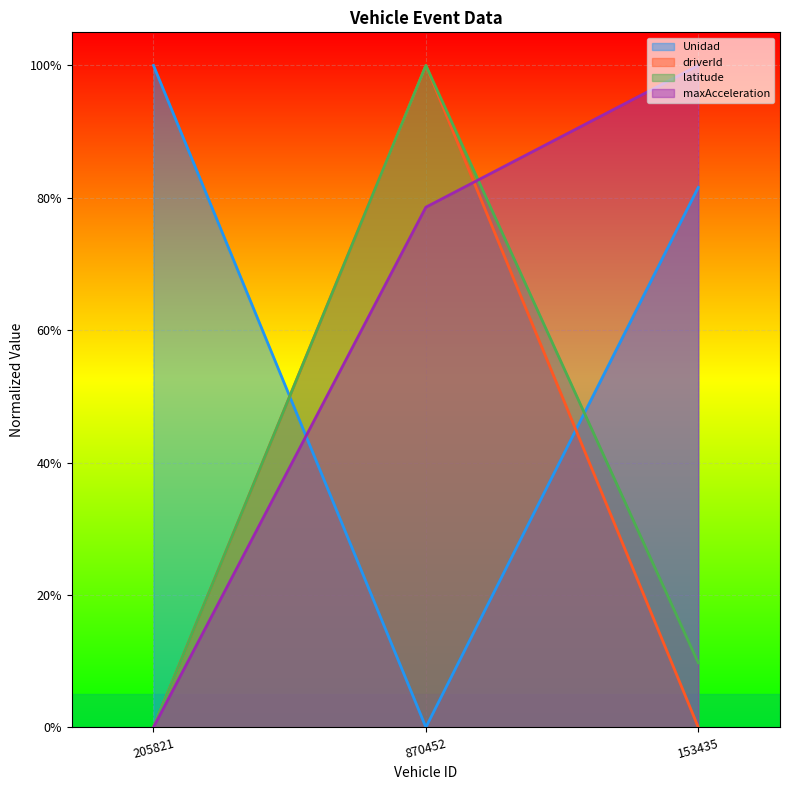

At how many categories does at least one series exceed 0?

3